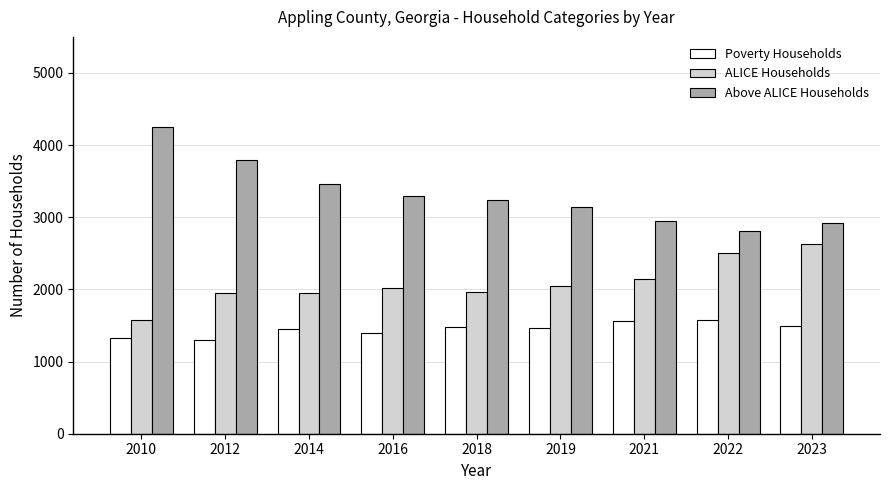

What is the highest value of the Above ALICE Households series?

4247